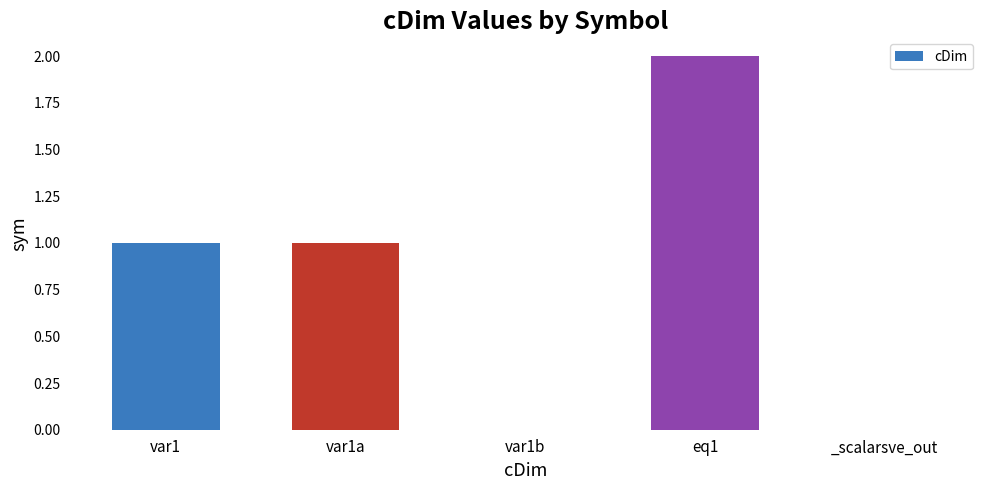

Between var1b and eq1, which is larger?

eq1